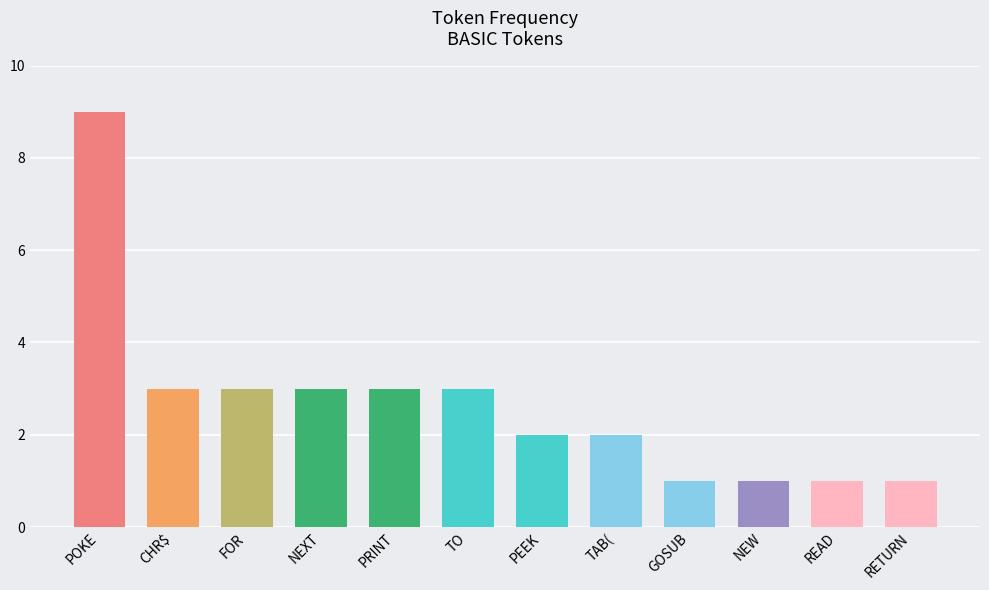

What is the approximate value at NEXT?

3